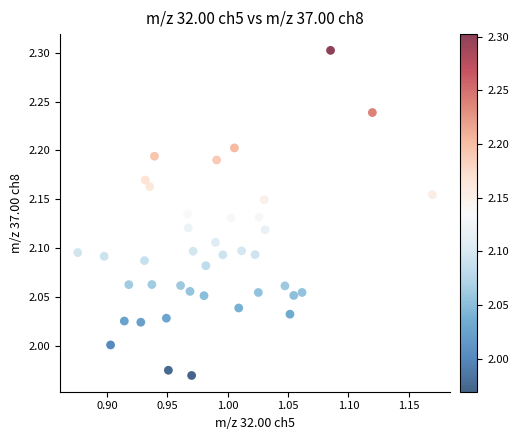

What is the range of Y values (max minus min)?

0.3